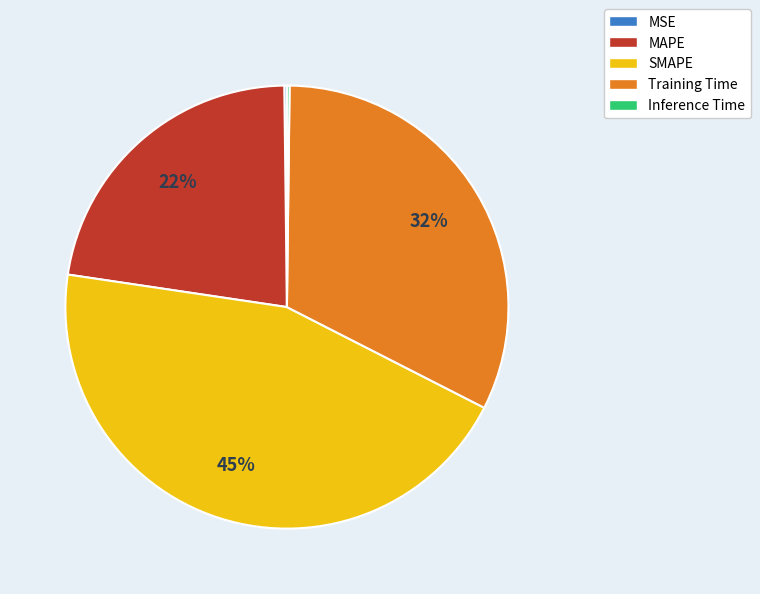

To the nearest percent, what is the average slice percentage?

20%